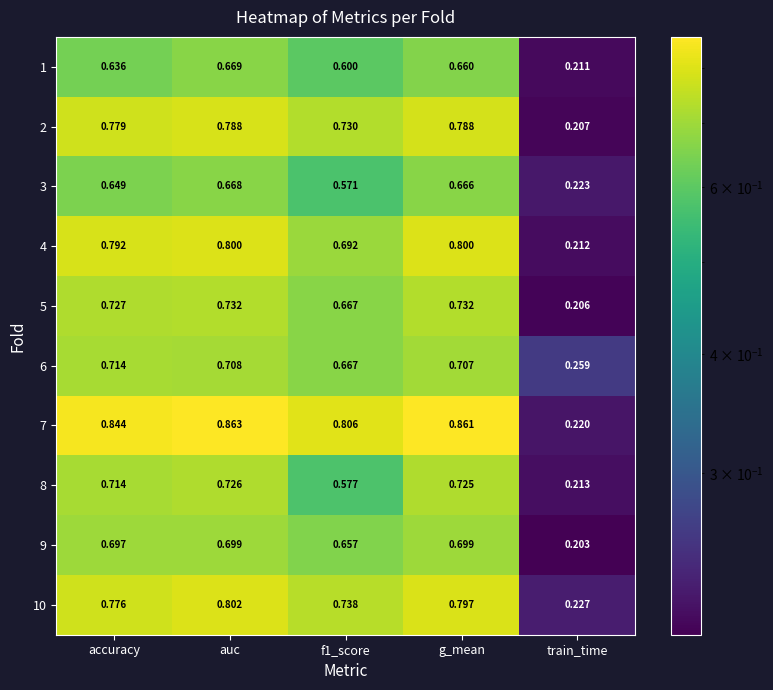

At which label does 3 reach its minimum?

train_time